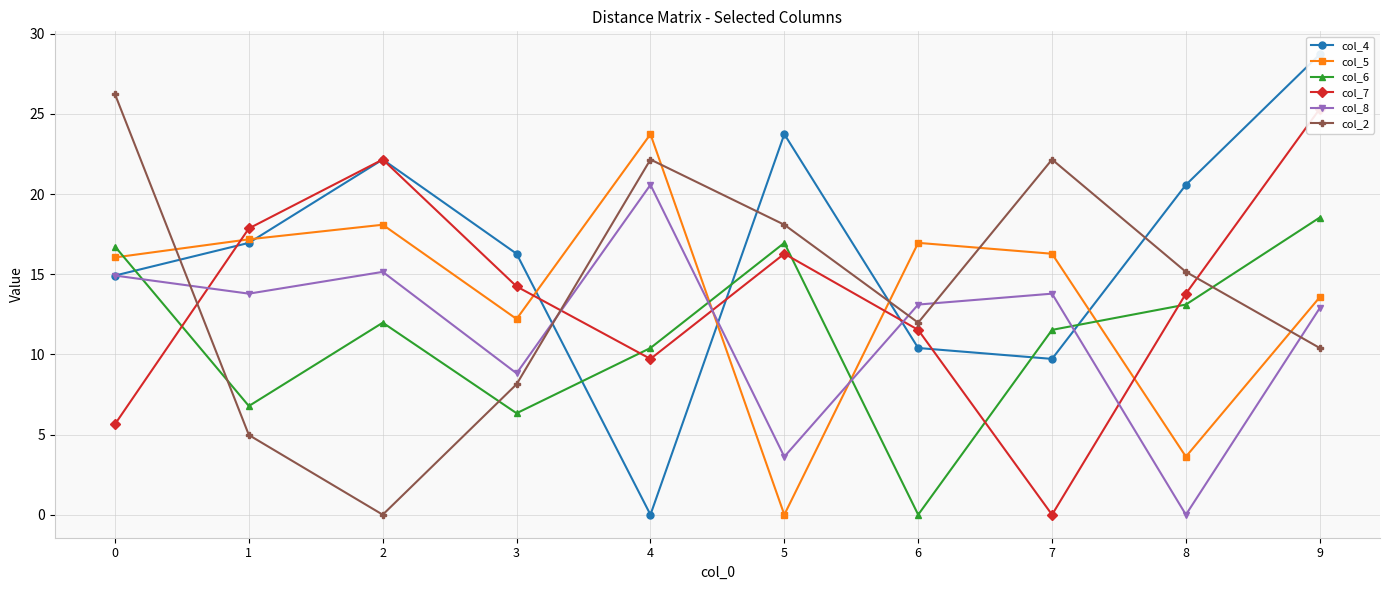

True or false: col_7 has a value of 9.1 at 9.

False